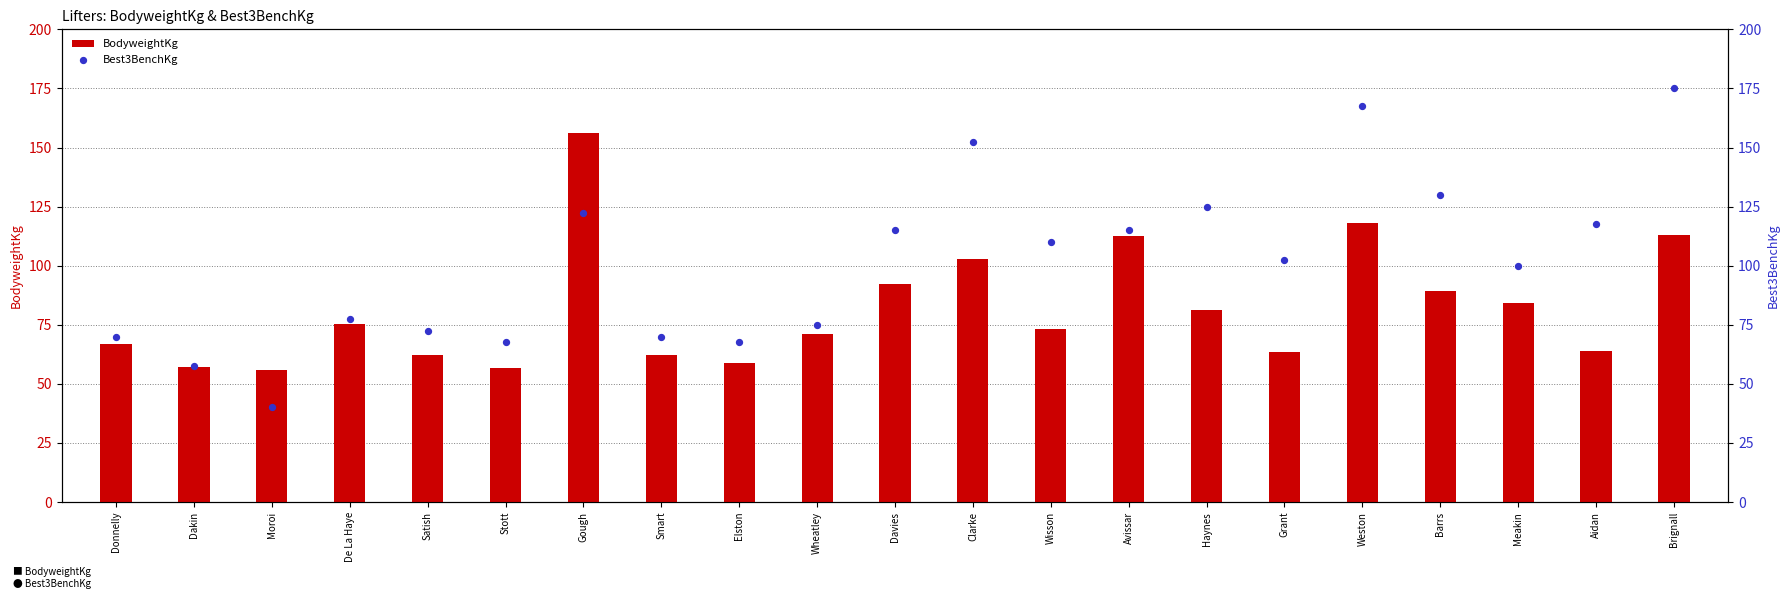

What is the total value across all series at Clarke?

255.3